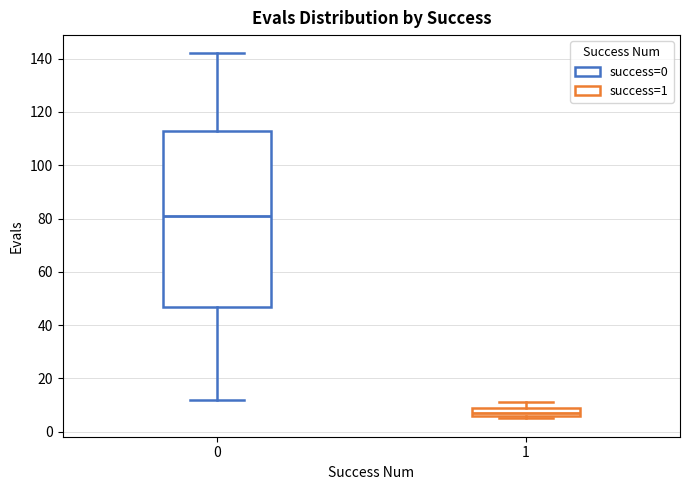

Which box is the tallest, from its lower edge to its upper edge?

0